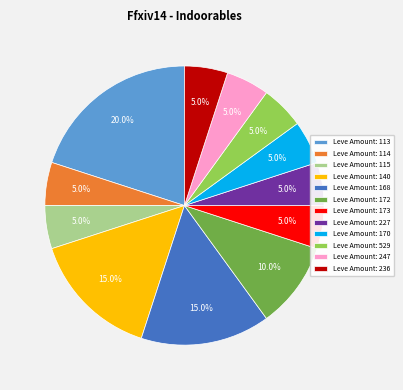

Which category has the biggest portion of the pie?

Leve Amount: 113